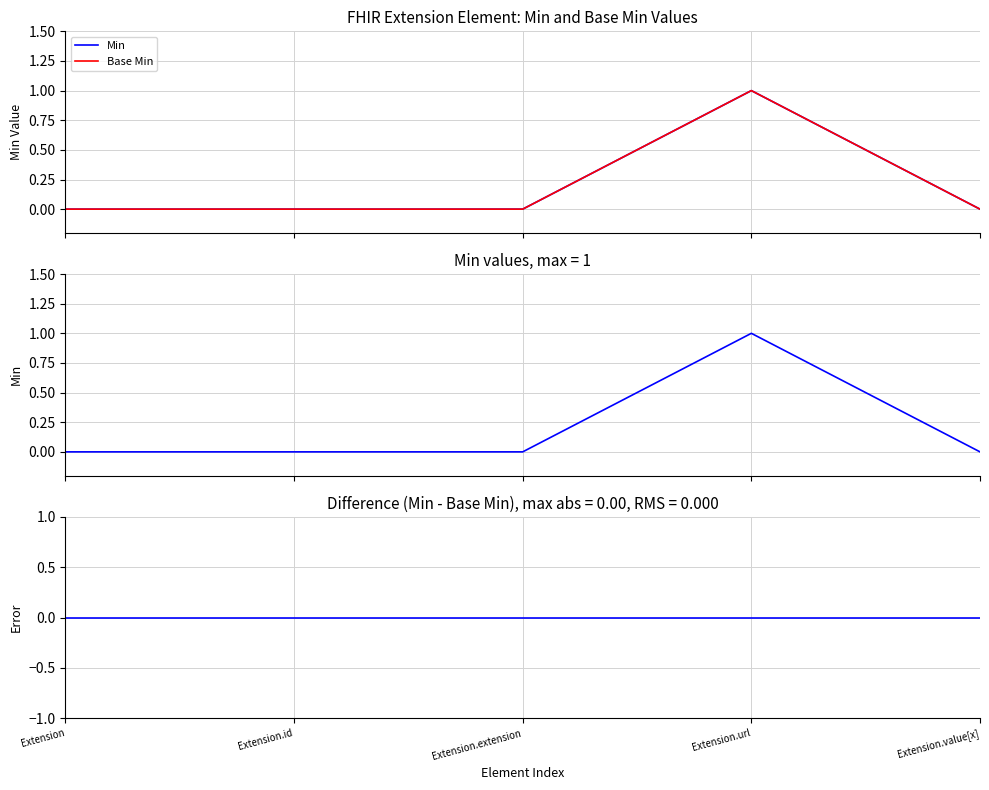

What is the value of the Min point at the 4th from the left?

1